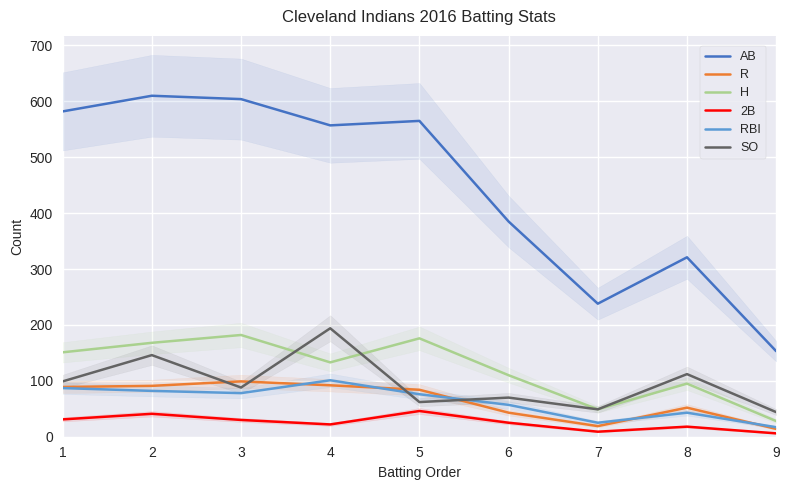

Is it true that H equals 176 at 5?

True